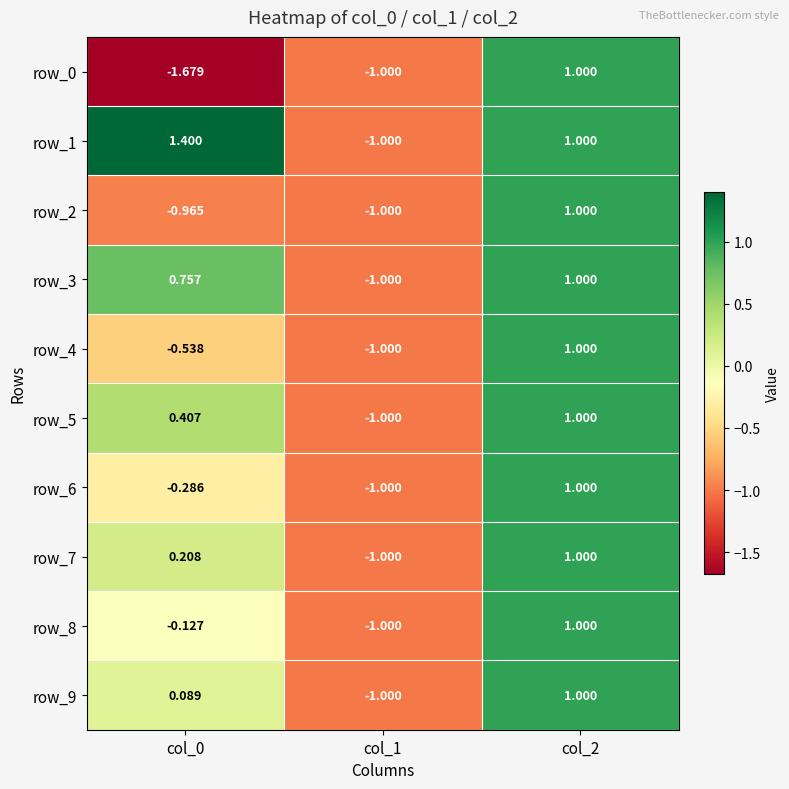

Is it true that row_9 equals -1.4 at col_1?

False